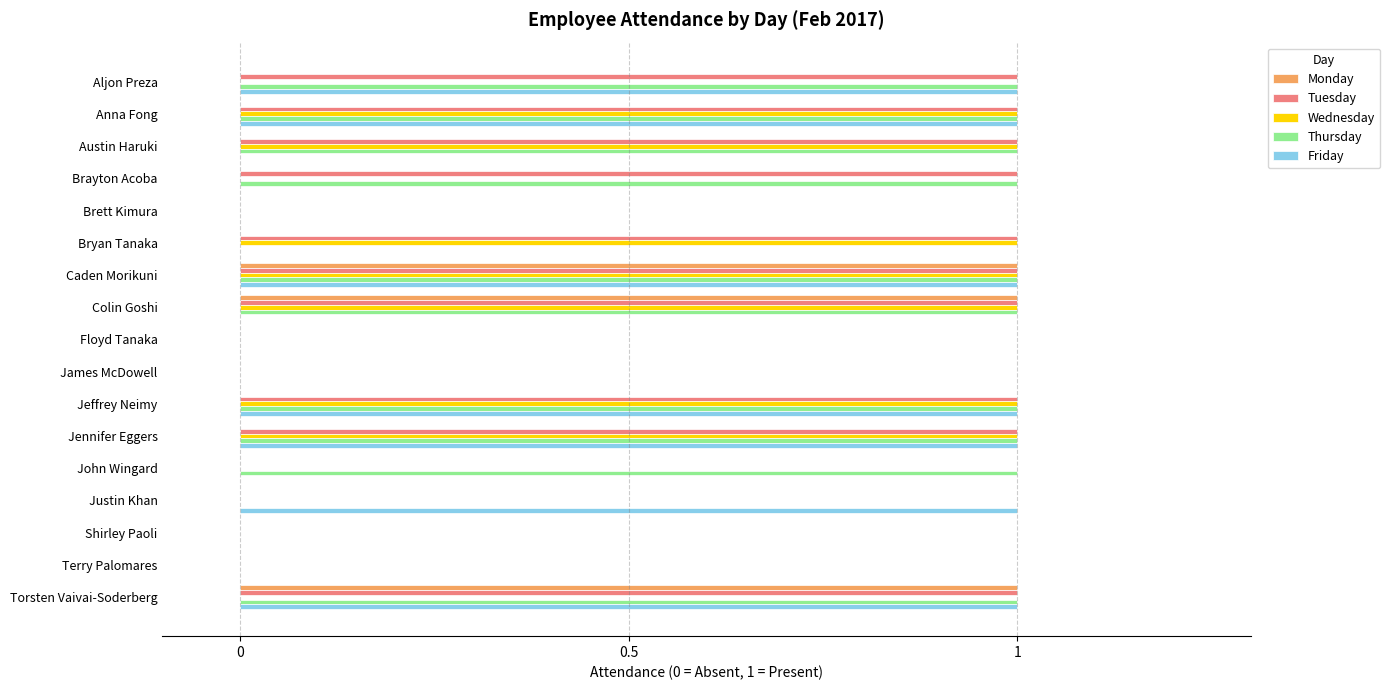

The Thursday series shows 2 at Brayton Acoba. True or false?

False